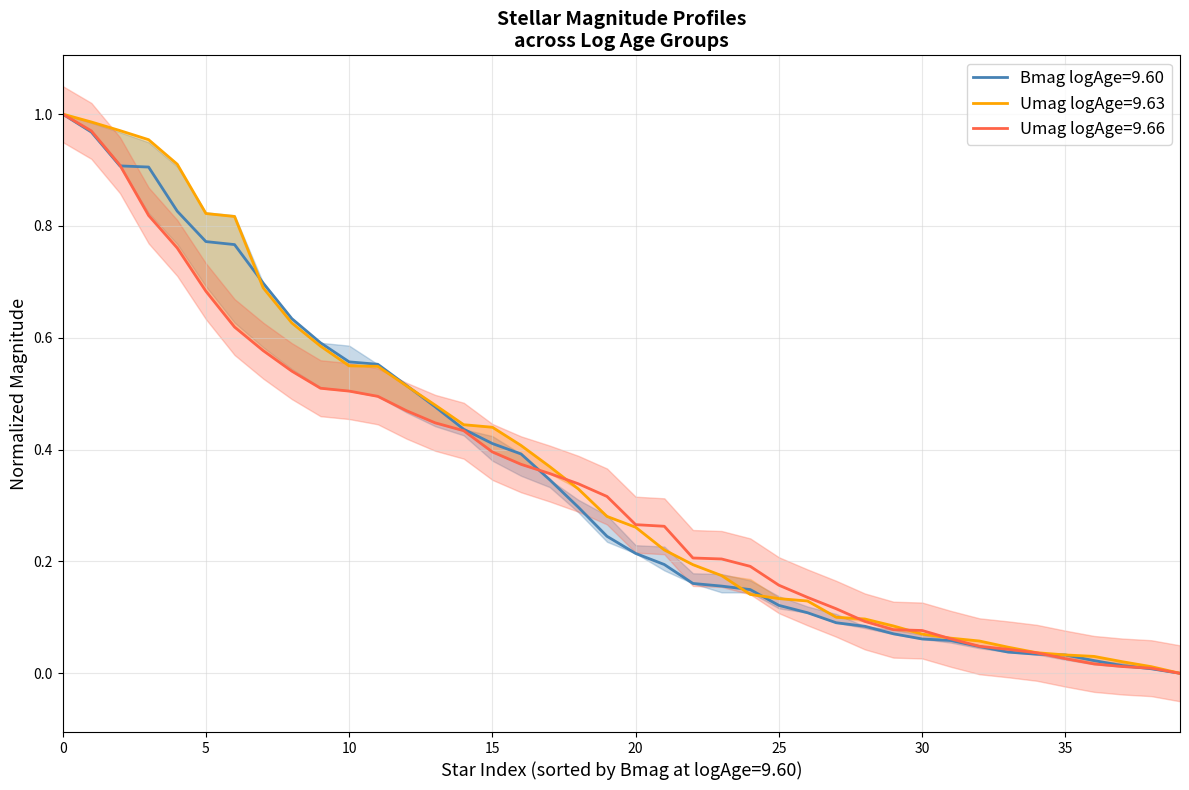

What is the approximate value of Bmag_9.66 at 9?

0.5